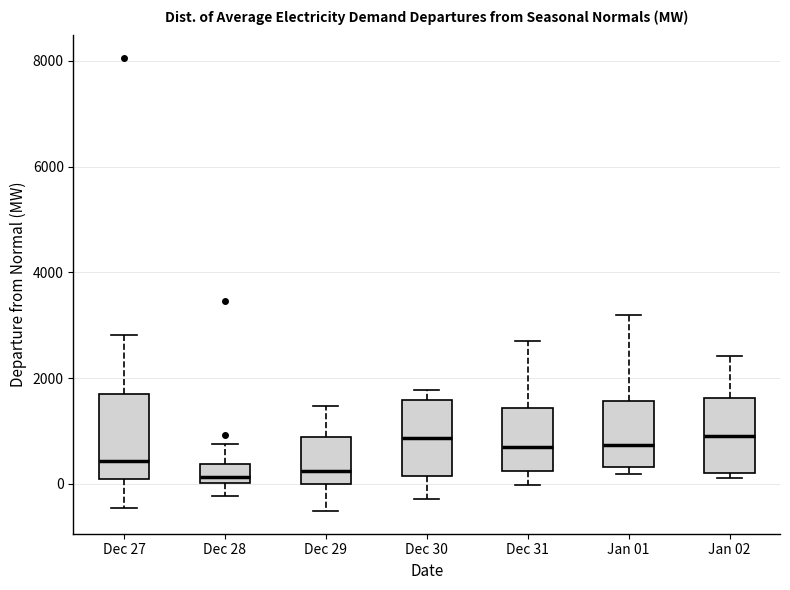

Reading left to right, transcribe this box plot: for each box, give where its median line is, the range the box spans, and where its two whiskers end, as read against the y-axis. The values are not printed on the chart, so give them approximately, as read against the axis.

Dec 27: median 400, box 0 to 1600, whiskers -400 to 2800
Dec 28: median 200, box 0 to 400, whiskers -200 to 800
Dec 29: median 200, box 0 to 800, whiskers -600 to 1400
Dec 30: median 800, box 200 to 1600, whiskers -200 to 1800
Dec 31: median 600, box 200 to 1400, whiskers 0 to 2800
Jan 01: median 800, box 400 to 1600, whiskers 200 to 3200
Jan 02: median 800, box 200 to 1600, whiskers 200 (just below the box's lower edge) to 2400